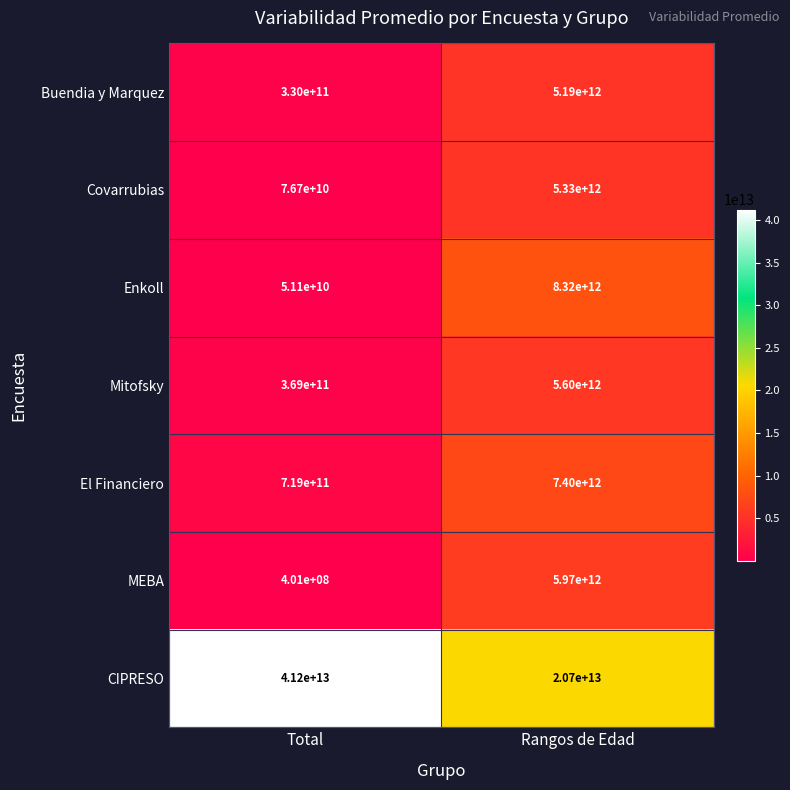

Which series has the largest range (max minus min)?

CIPRESO